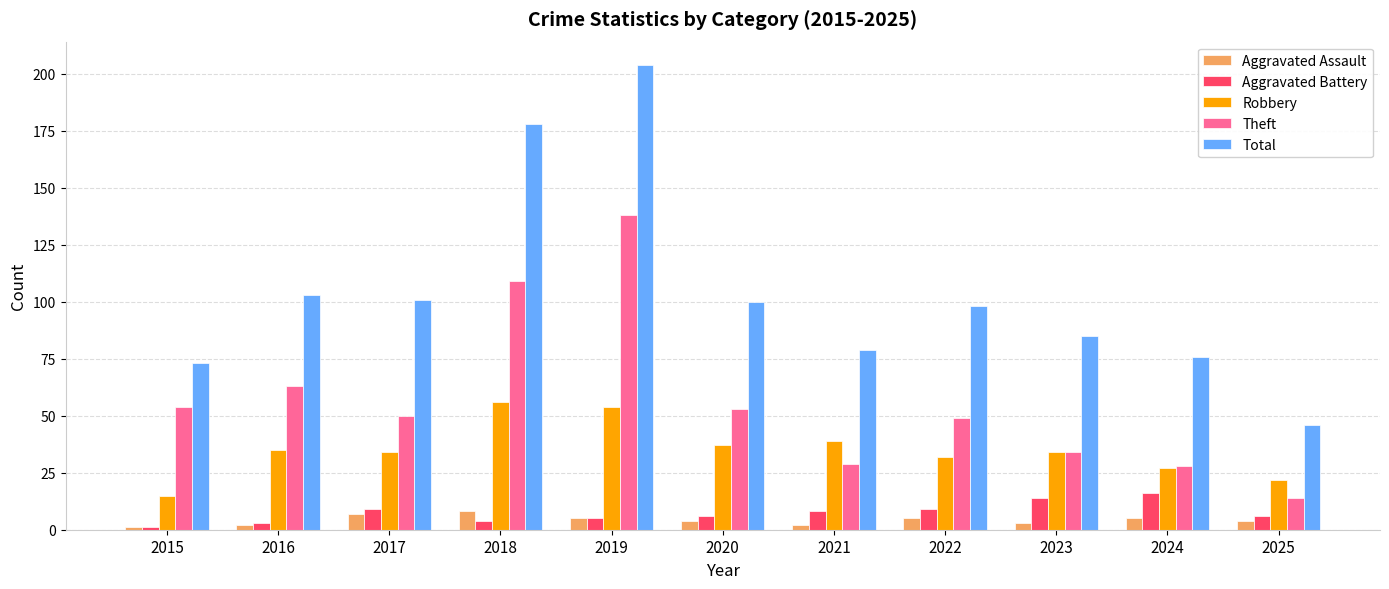

Which series changed the most between 2018 and 2019?

Theft